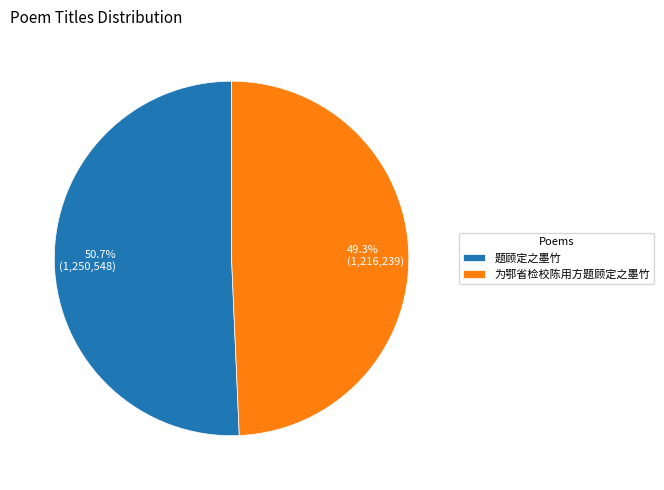

Between 49.3% (1,216,239) and 50.7% (1,250,548), which is larger?

50.7% (1,250,548)